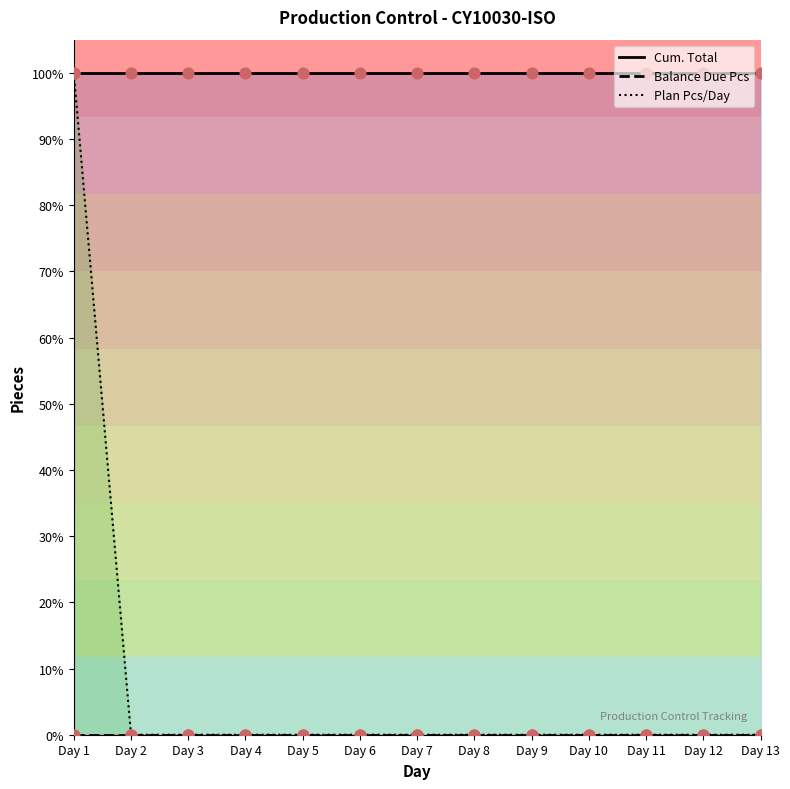

Which series has the largest Y range (max minus min)?

Plan Pcs/Day